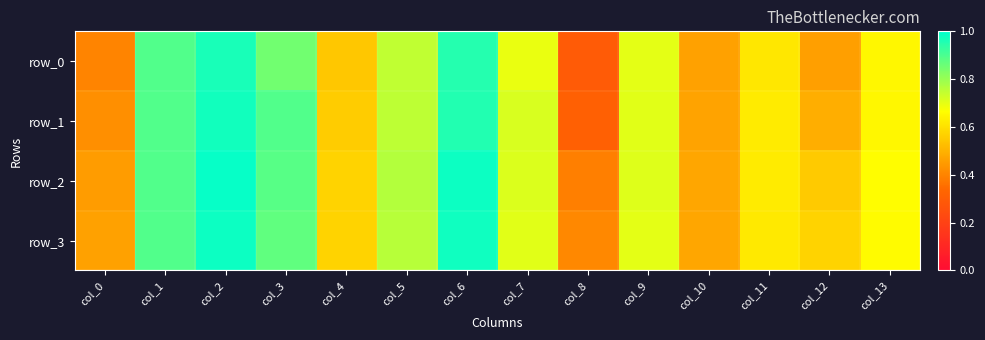

Reading right to left, transcribe all the data shown in this chart.

row_0: 0.6	0.5	0.6	0.5	0.7	0.3	0.7	1.0	0.7	0.5	0.9	1.0	0.9	0.4
row_1: 0.7	0.5	0.6	0.5	0.7	0.3	0.7	1.0	0.8	0.6	0.9	1.0	0.9	0.4
row_2: 0.7	0.6	0.6	0.5	0.7	0.4	0.7	1.0	0.8	0.6	0.9	1.0	0.9	0.5
row_3: 0.7	0.6	0.6	0.5	0.7	0.4	0.7	1.0	0.8	0.6	0.9	1.0	0.9	0.5